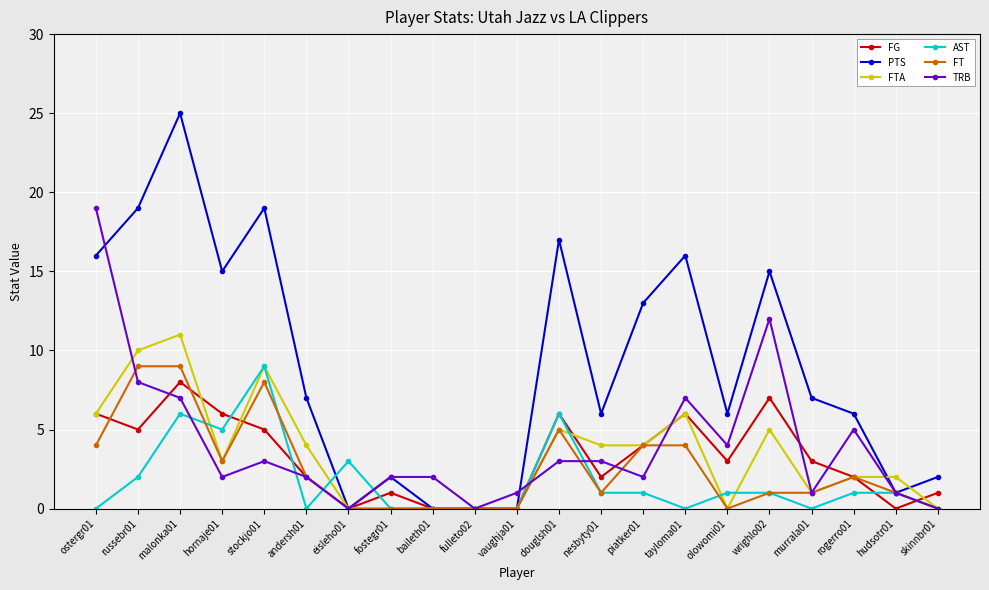

What is the label of the 4th point from the left?

hornaje01